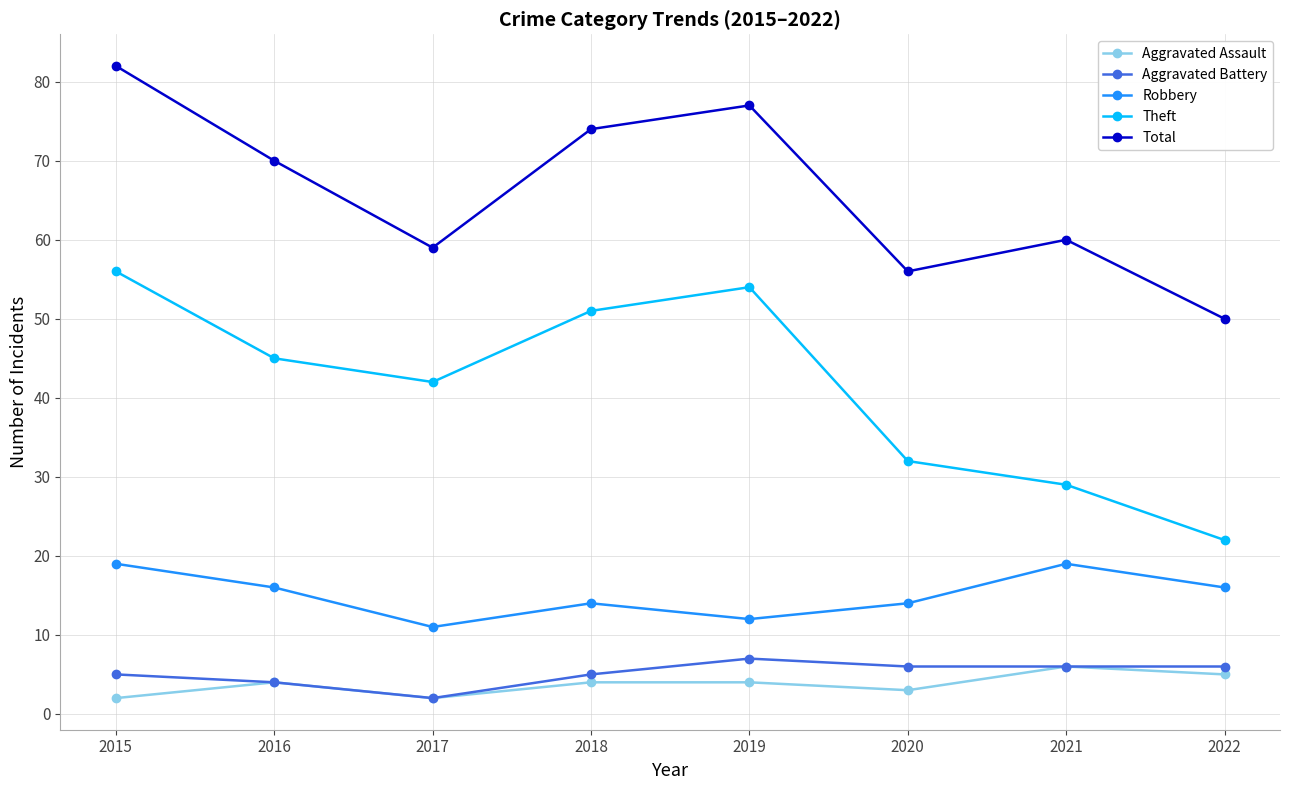

Reading left to right, extract all data points from this chart.

Aggravated Assault: 2015=2	2016=4	2017=2	2018=4	2019=4	2020=3	2021=6	2022=5
Aggravated Battery: 2015=5	2016=4	2017=2	2018=5	2019=7	2020=6	2021=6	2022=6
Robbery: 2015=19	2016=16	2017=11	2018=14	2019=12	2020=14	2021=19	2022=16
Theft: 2015=56	2016=45	2017=42	2018=51	2019=54	2020=32	2021=29	2022=22
Total: 2015=82	2016=70	2017=59	2018=74	2019=77	2020=56	2021=60	2022=50